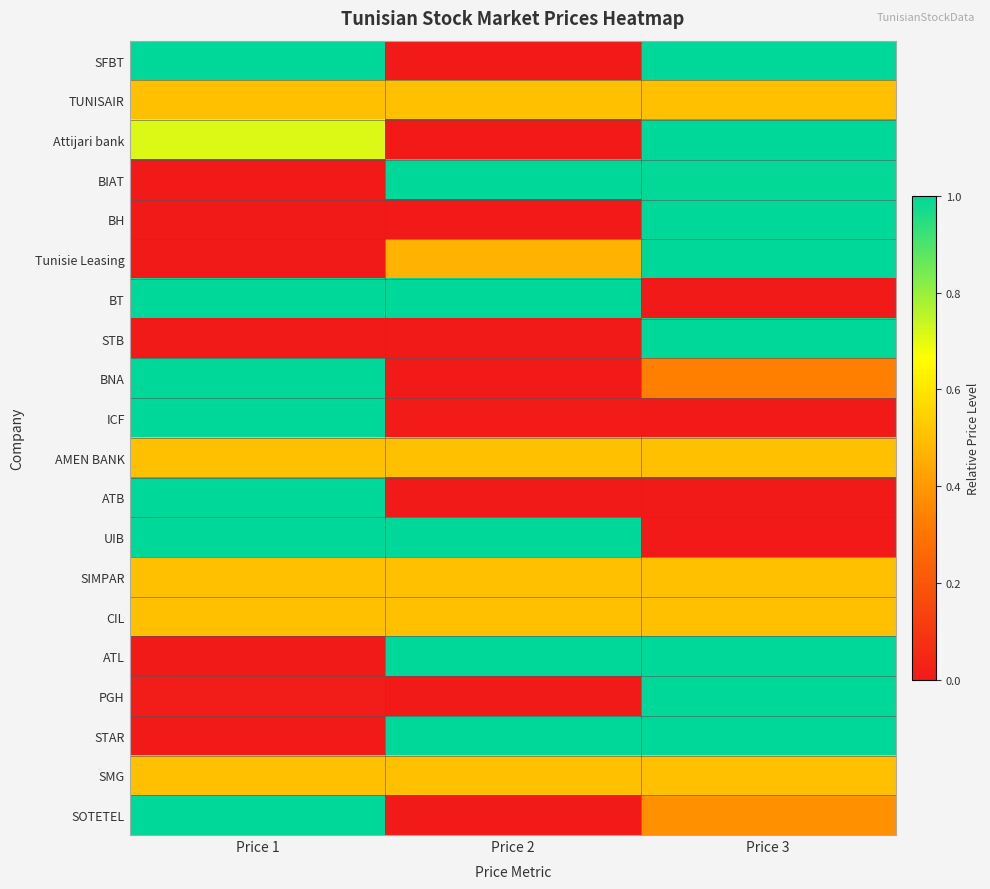

Reading left to right, extract all data points from this chart.

SFBT: Price 1=1.0	Price 2=0.0	Price 3=1.0
TUNISAIR: Price 1=0.5	Price 2=0.5	Price 3=0.5
Attijari bank: Price 1=0.7	Price 2=0.0	Price 3=1.0
BIAT: Price 1=0.0	Price 2=1.0	Price 3=1.0
BH: Price 1=0.0	Price 2=0.0	Price 3=1.0
Tunisie Leasing: Price 1=0.0	Price 2=0.5	Price 3=1.0
BT: Price 1=1.0	Price 2=1.0	Price 3=0.0
STB: Price 1=0.0	Price 2=0.0	Price 3=1.0
BNA: Price 1=1.0	Price 2=0.0	Price 3=0.3
ICF: Price 1=1.0	Price 2=0.0	Price 3=0.0
AMEN BANK: Price 1=0.5	Price 2=0.5	Price 3=0.5
ATB: Price 1=1.0	Price 2=0.0	Price 3=0.0
UIB: Price 1=1.0	Price 2=1.0	Price 3=0.0
SIMPAR: Price 1=0.5	Price 2=0.5	Price 3=0.5
CIL: Price 1=0.5	Price 2=0.5	Price 3=0.5
ATL: Price 1=0.0	Price 2=1.0	Price 3=1.0
PGH: Price 1=0.0	Price 2=0.0	Price 3=1.0
STAR: Price 1=0.0	Price 2=1.0	Price 3=1.0
SMG: Price 1=0.5	Price 2=0.5	Price 3=0.5
SOTETEL: Price 1=1.0	Price 2=0.0	Price 3=0.4